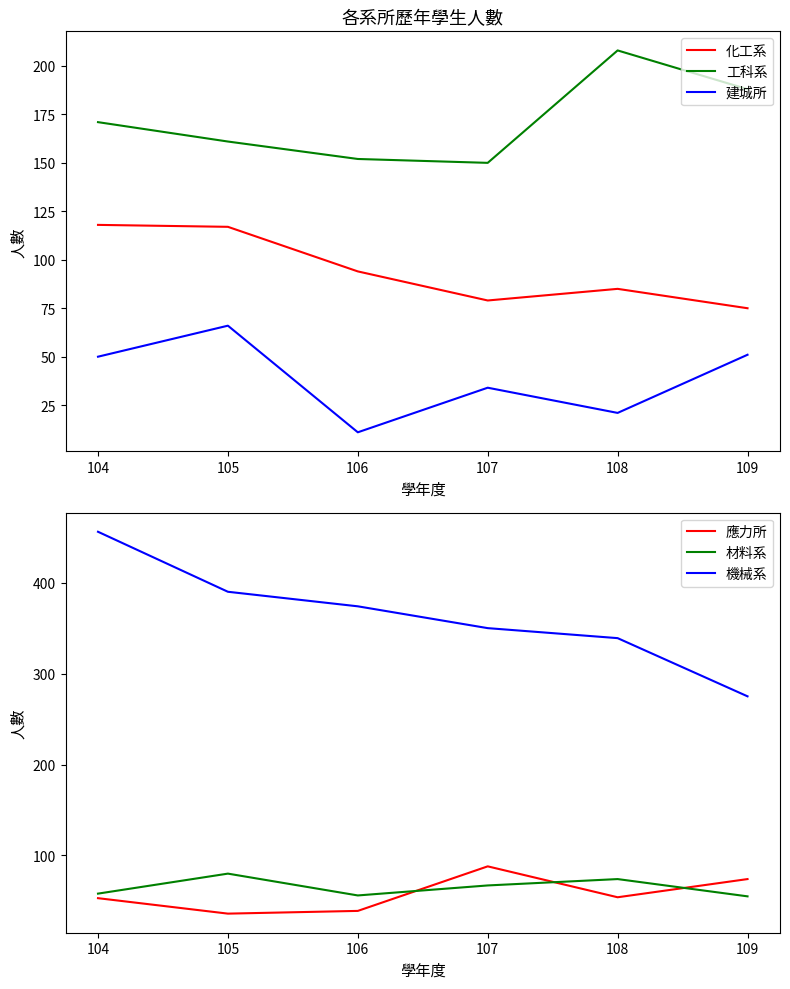

True or false: 建城所 has more than 1 interior local peaks.

True